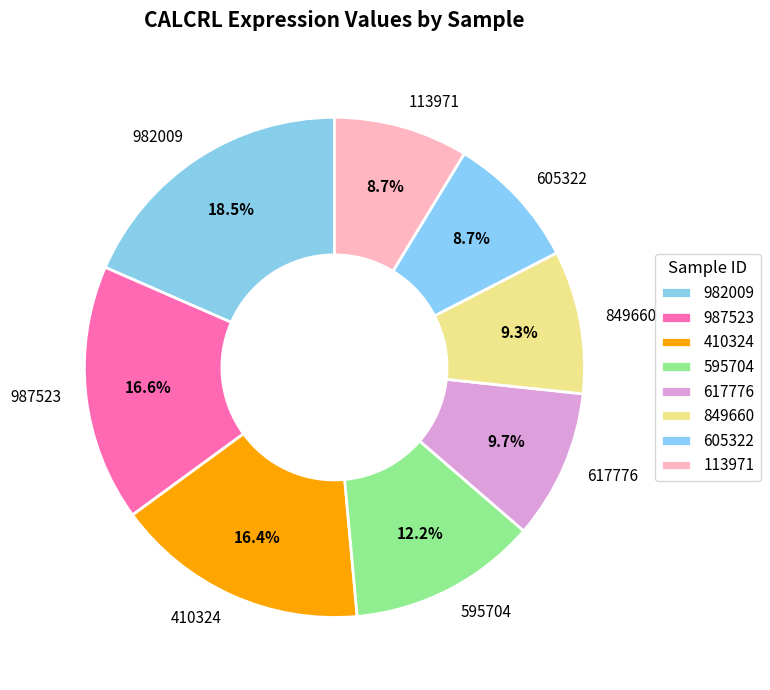

What is the ratio of the value at 605322 to the value at 849660?

0.9